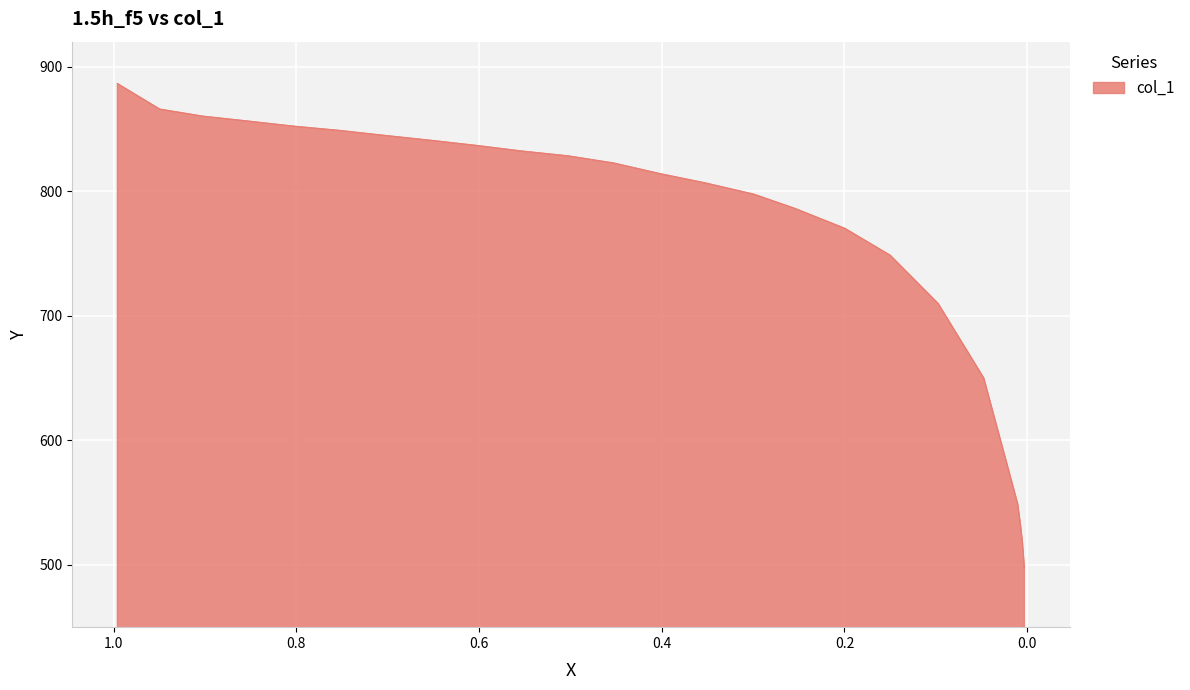

Reading left to right, extract all data points from this chart.

886.3	865.8	860.1	856.1	852.2	848.7	844.7	840.8	836.8	832.2	828.2	822.5	814.0	806.6	797.5	786.1	770.1	748.5	709.7	649.9	549.1	532.0	518.4	497.8